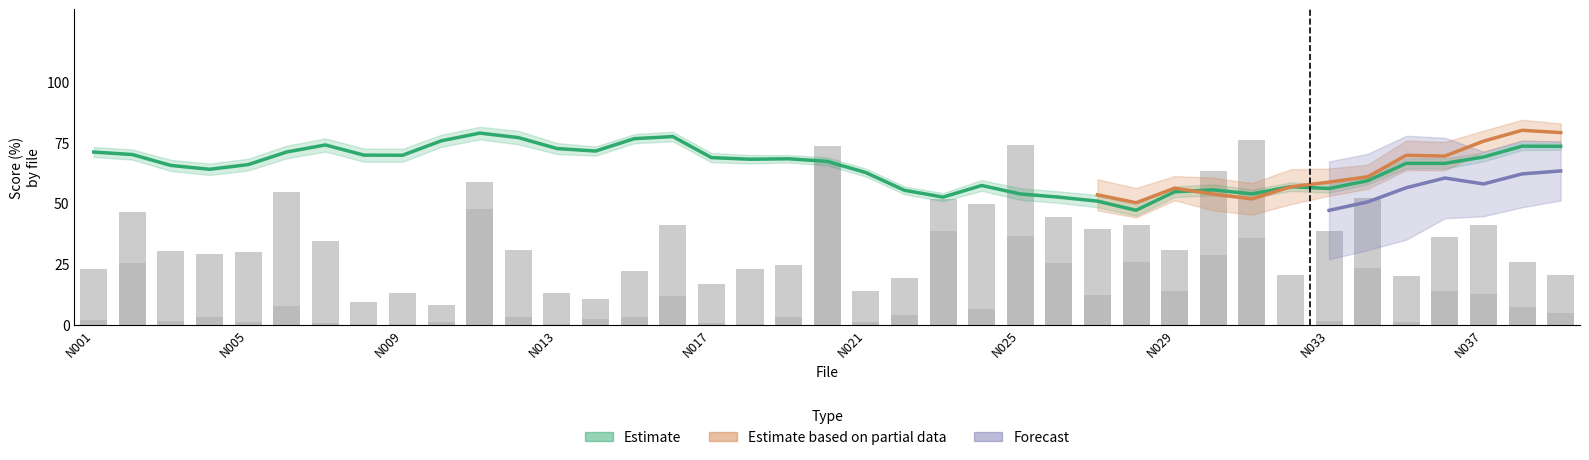

At how many categories does at least one series exceed 28?

39